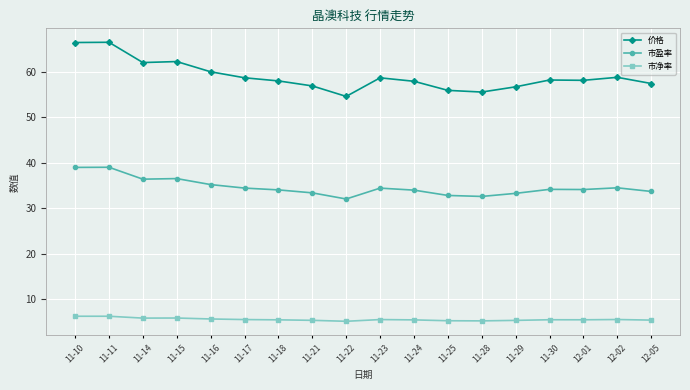

What is the value of the 价格 point at the 9th from the left?

54.6